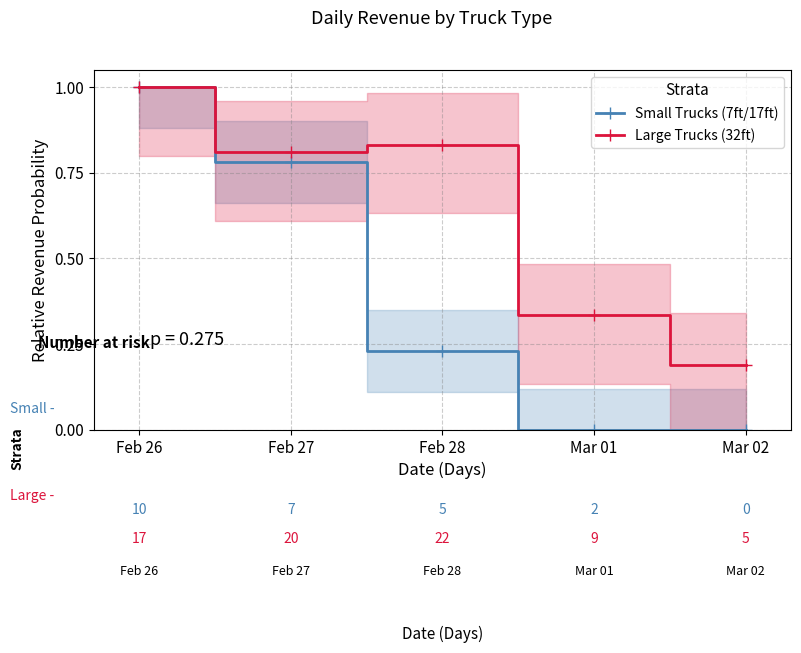

Is the value of Small Trucks (7ft/17ft) at Feb 27 greater than the value of Large Trucks (32ft) at Mar 02?

Yes